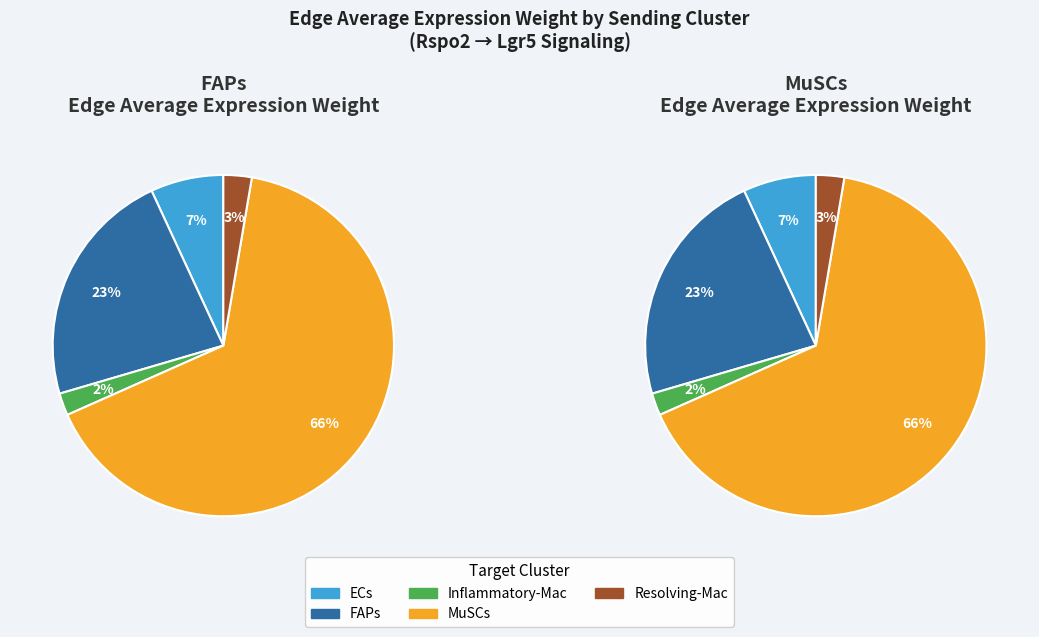

Do ECs and MuSCs together represent more than half of the pie?

Yes